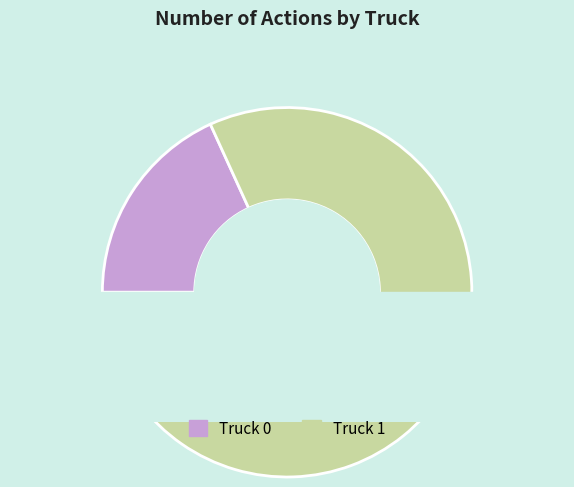

Is it true that Truck 0 is 18% of the pie?

True